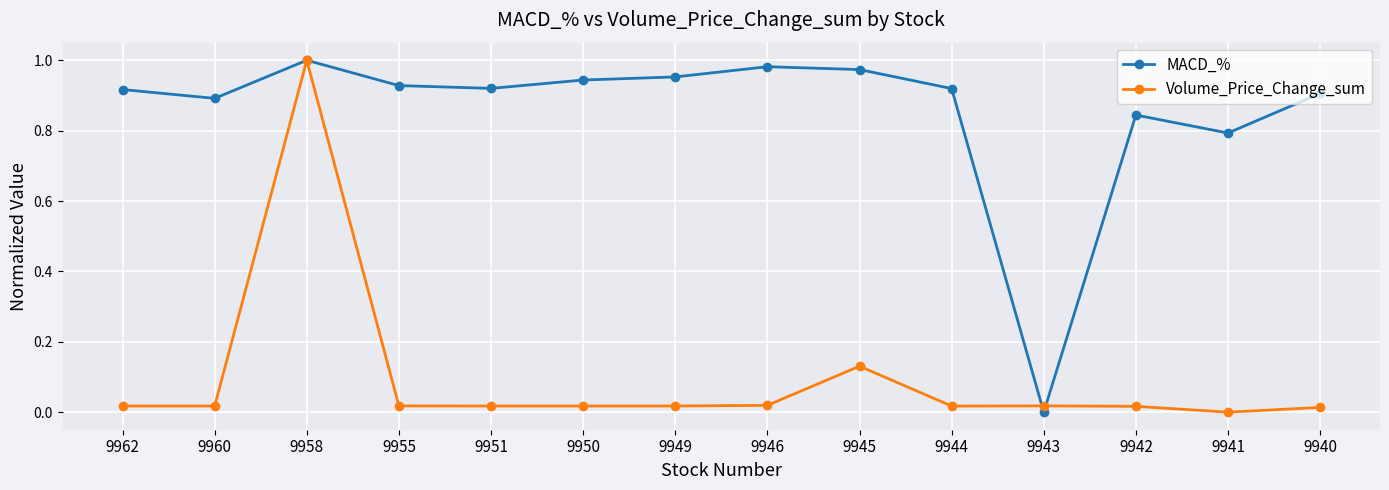

Rank the series by their average value, from lowest to highest.

Volume_Price_Change_sum, MACD_%